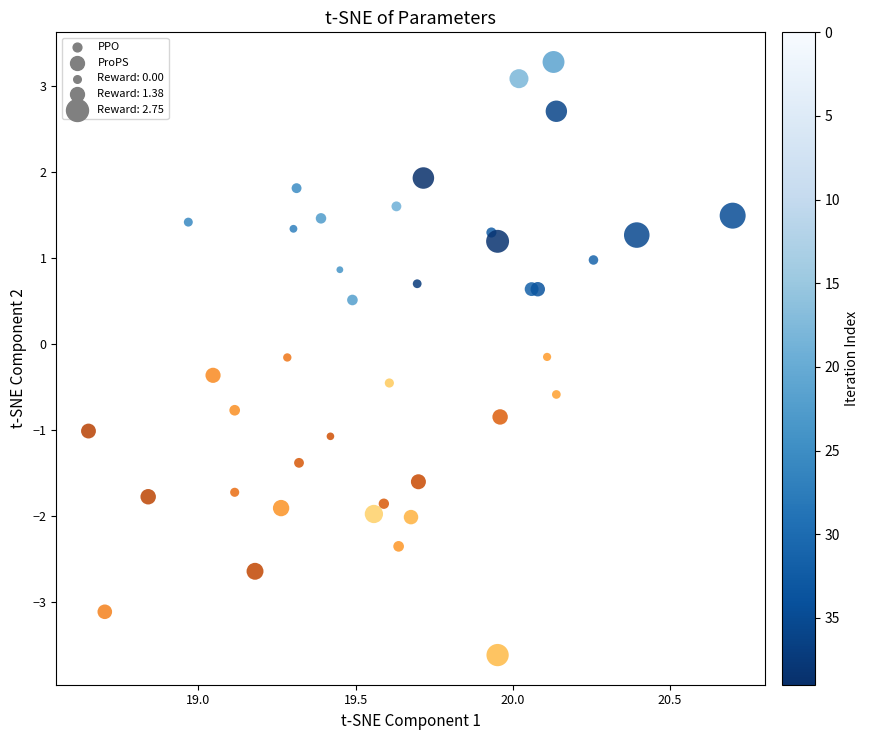

Which series contains the lowest Y value?

ProPS